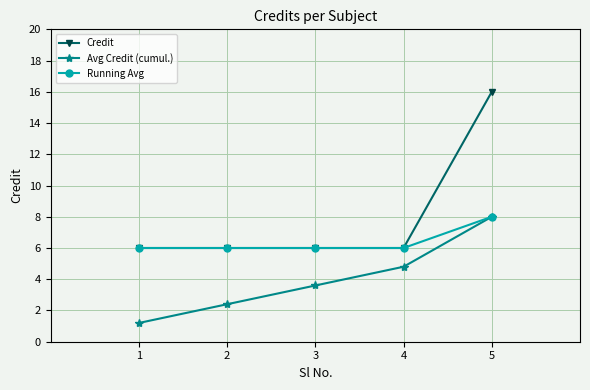

What is the total value across all series at 4?

16.8